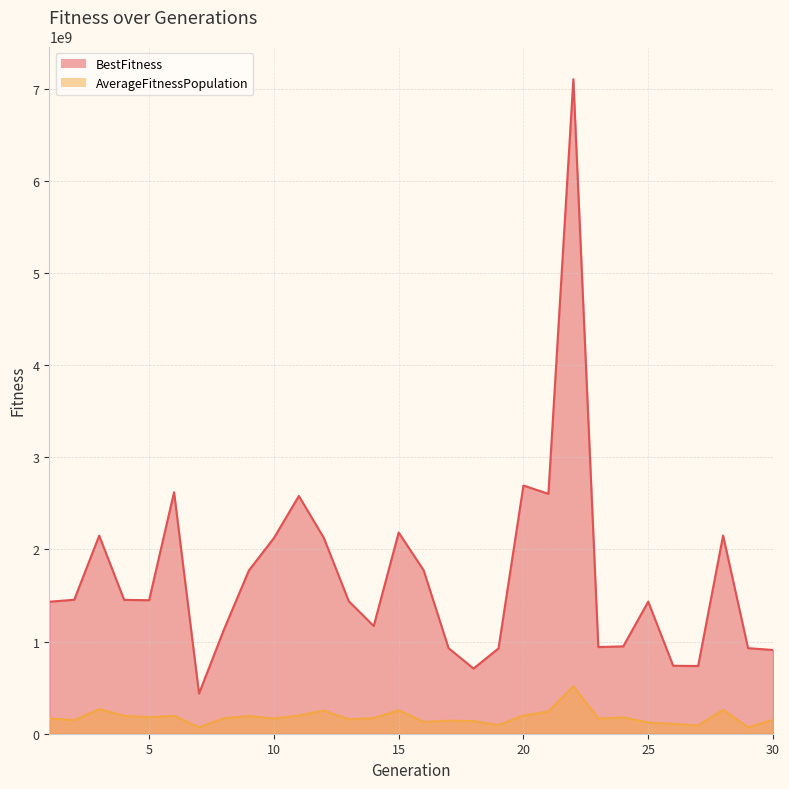

Is it true that AverageFitnessPopulation equals 105366802 at 26?

True